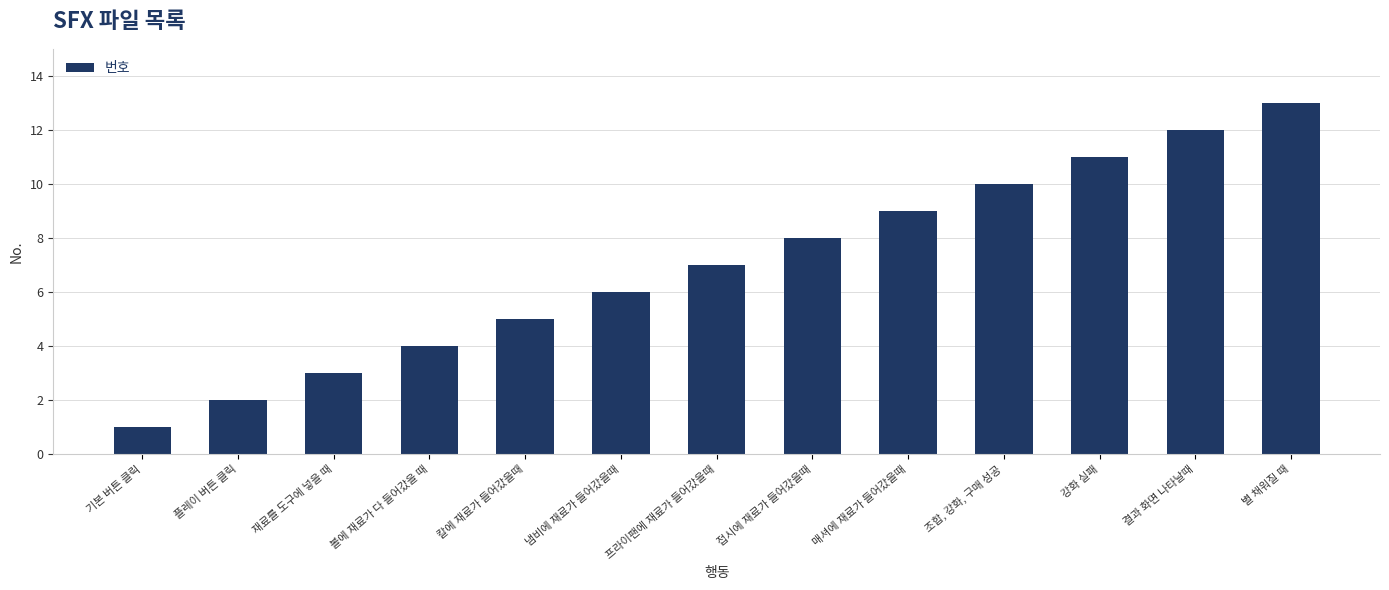

How many categories are shown in the chart?

13